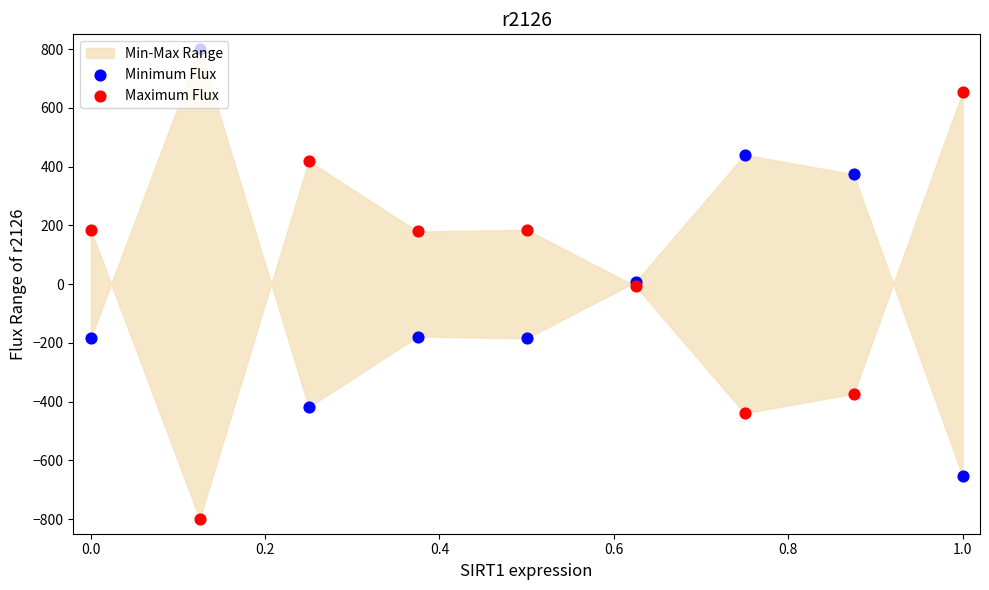

Is the value of Minimum Flux at 0.8 greater than the value of Maximum Flux at 0.4?

No